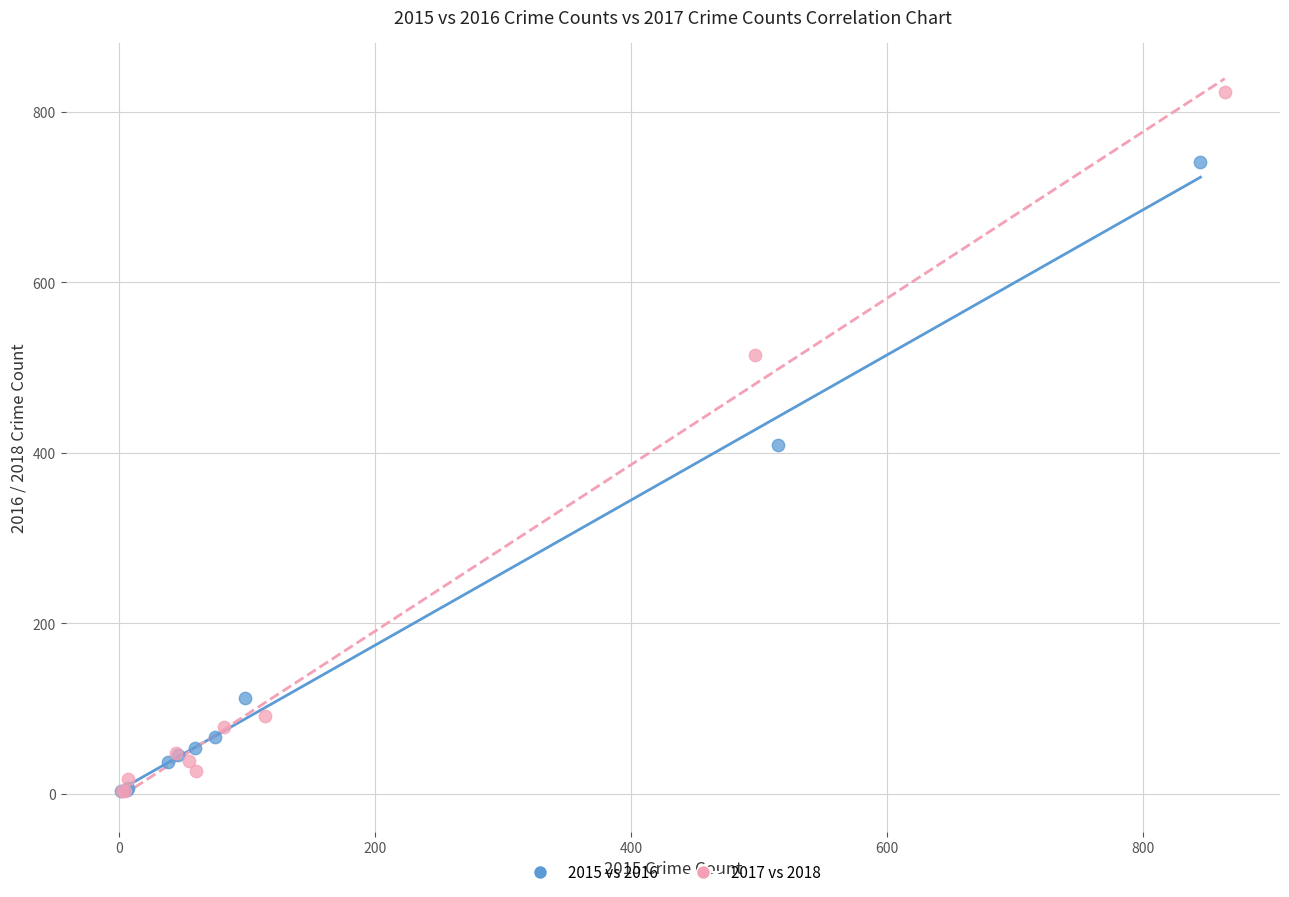

Which series reaches the maximum Y coordinate?

2017 vs 2018